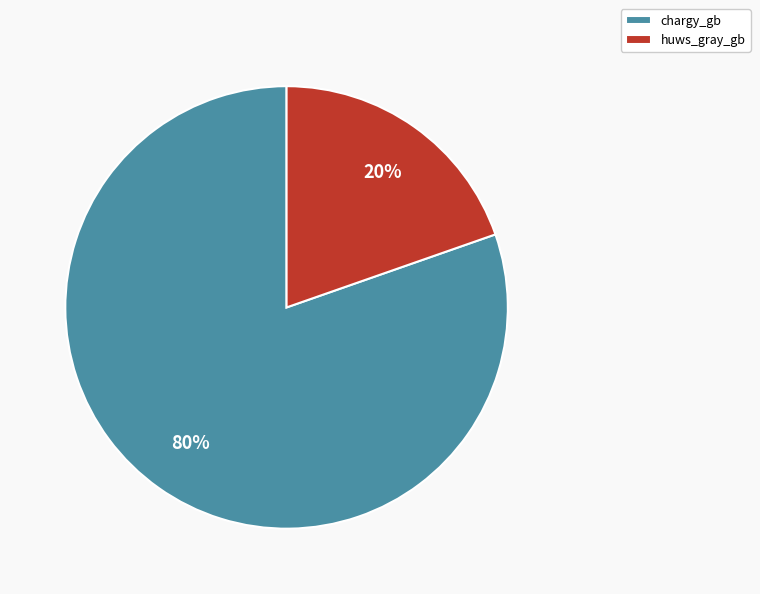

Is it true that huws_gray_gb is 7% of the pie?

False